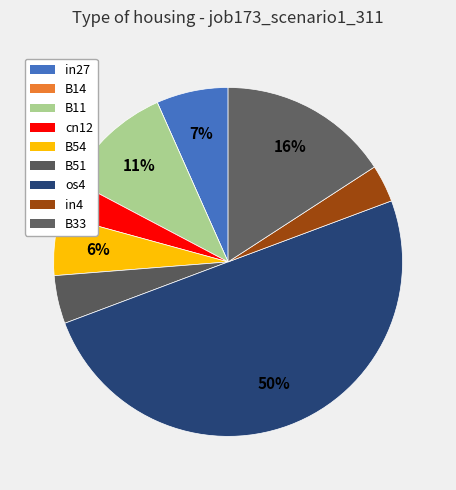

Rank the categories by value from highest to lowest.

os4, B33, B11, in27, B54, B51, cn12, in4, B14